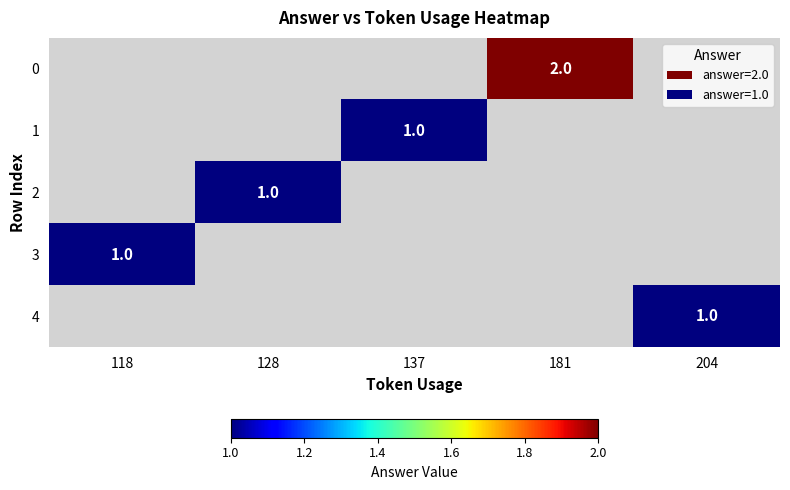

What is the greatest value displayed?

2.0